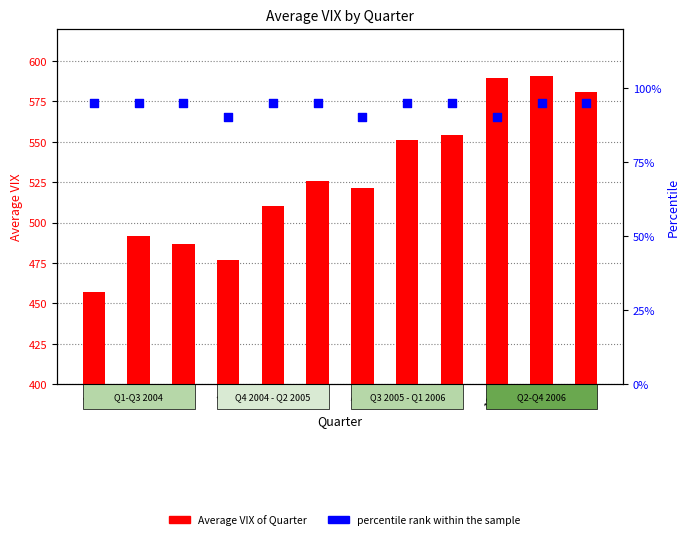

What is the total value across all series at 4?

566.9